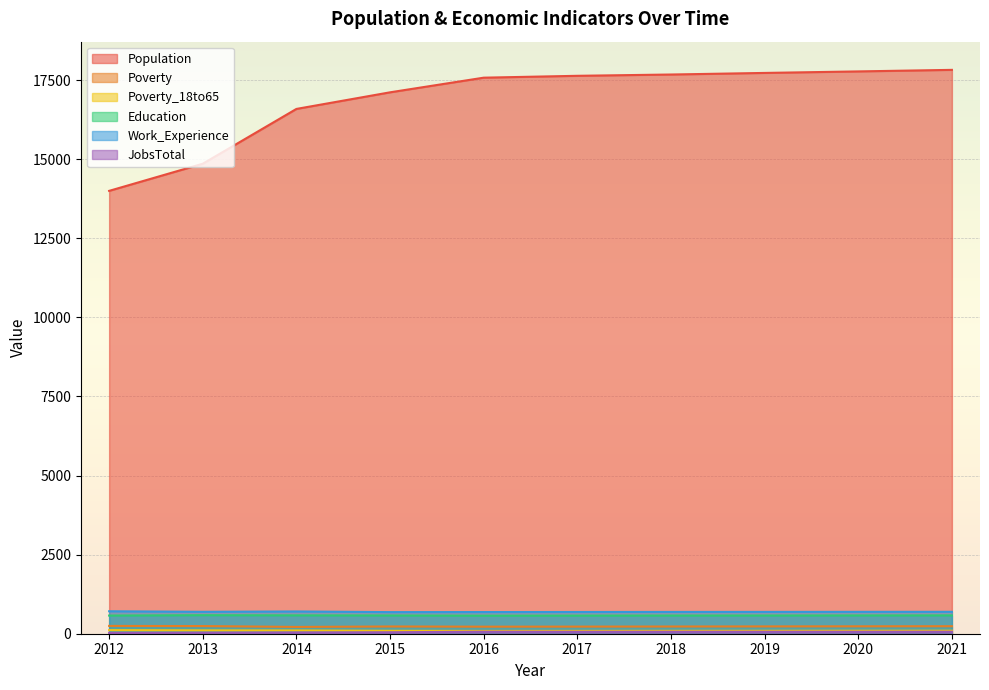

Where is Population nearest to the value 15910?

2014